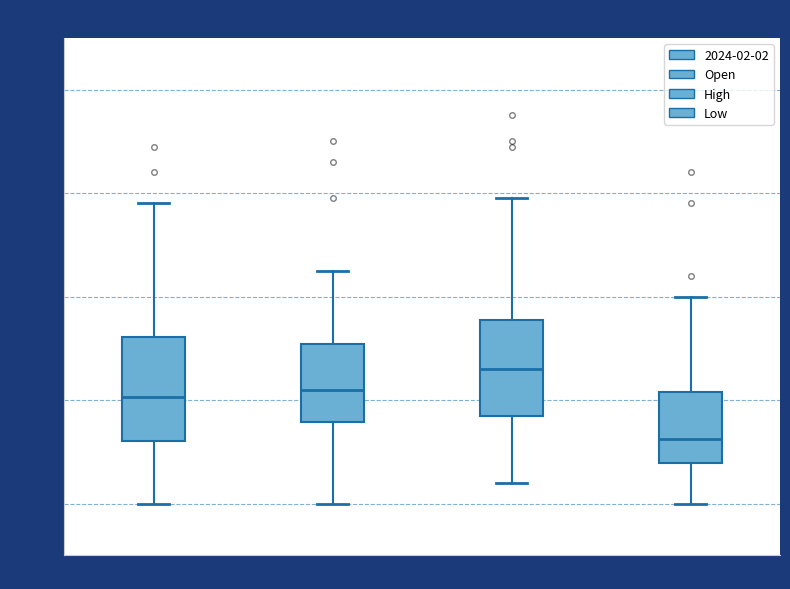

Reading left to right, read every box against the y-axis: the position of its median line, the range the box covers, and the ends of its whiskers. The values are not printed on the chart, so give them approximately, as read against the axis.

Close: median 435.0, box 434.6 to 435.6, whiskers 434.0 to 436.9
Open: median 435.1, box 434.8 to 435.5, whiskers 434.0 to 436.3
High: median 435.3, box 434.9 to 435.8, whiskers 434.2 to 437.0
Low: median 434.6, box 434.4 to 435.1, whiskers 434.0 to 436.0